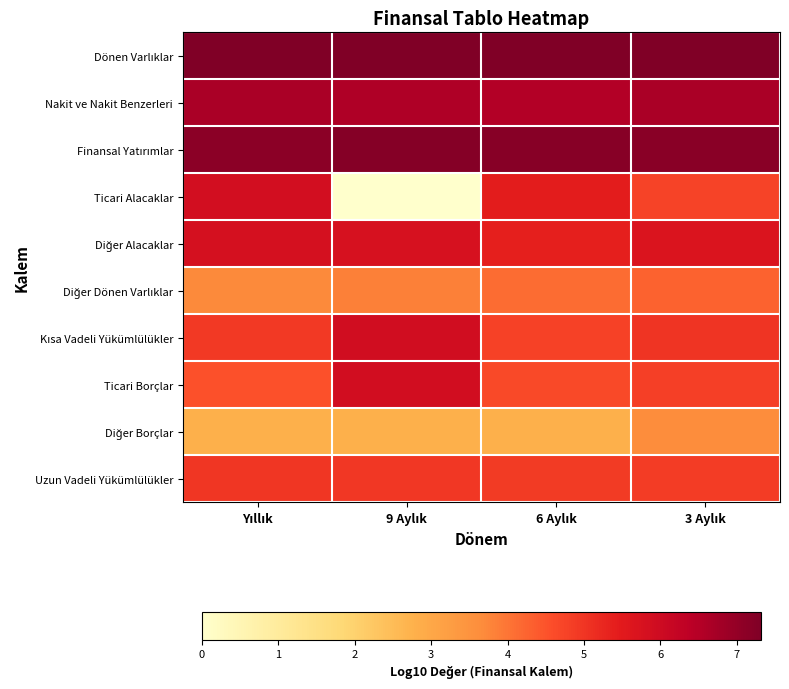

At which category is the sum across all series the highest?

3 Aylık